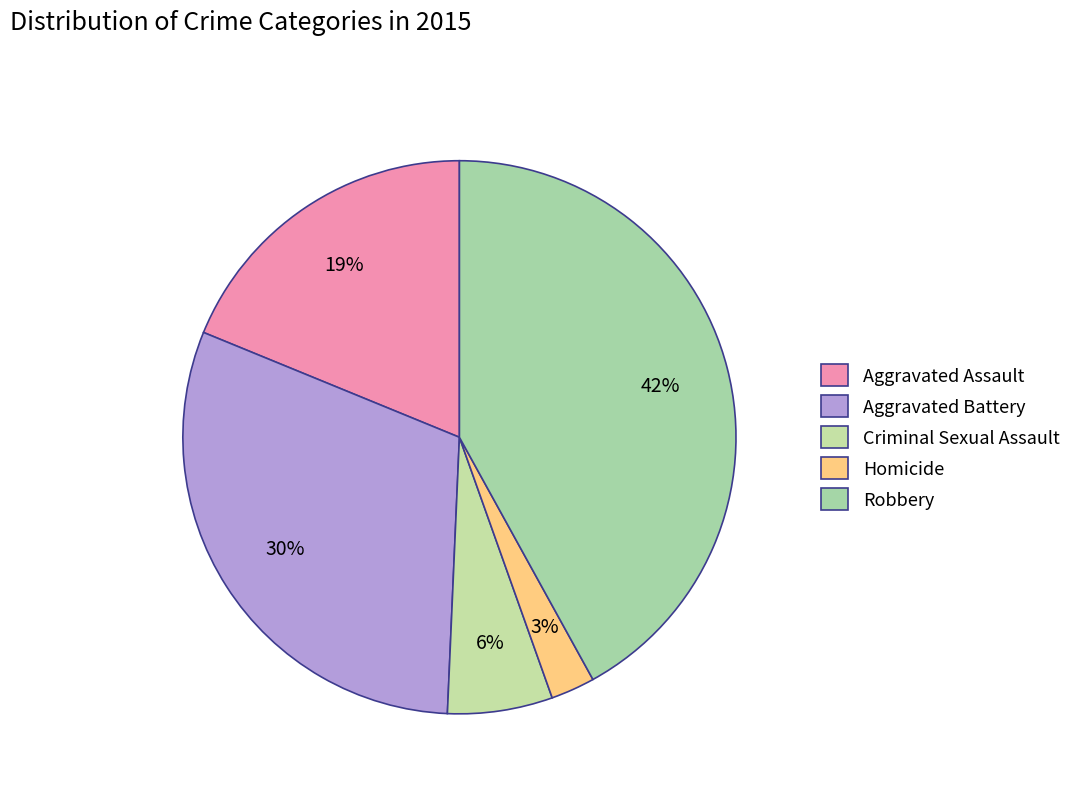

The Aggravated Assault slice represents 19% of the pie. True or false?

True